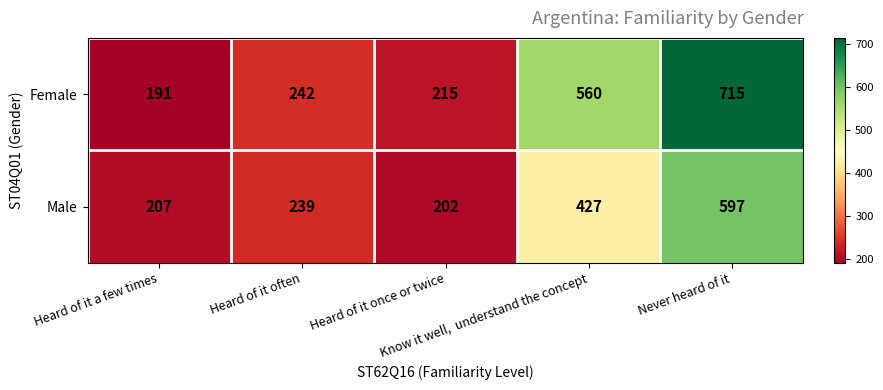

What is the maximum value shown in the chart?

715